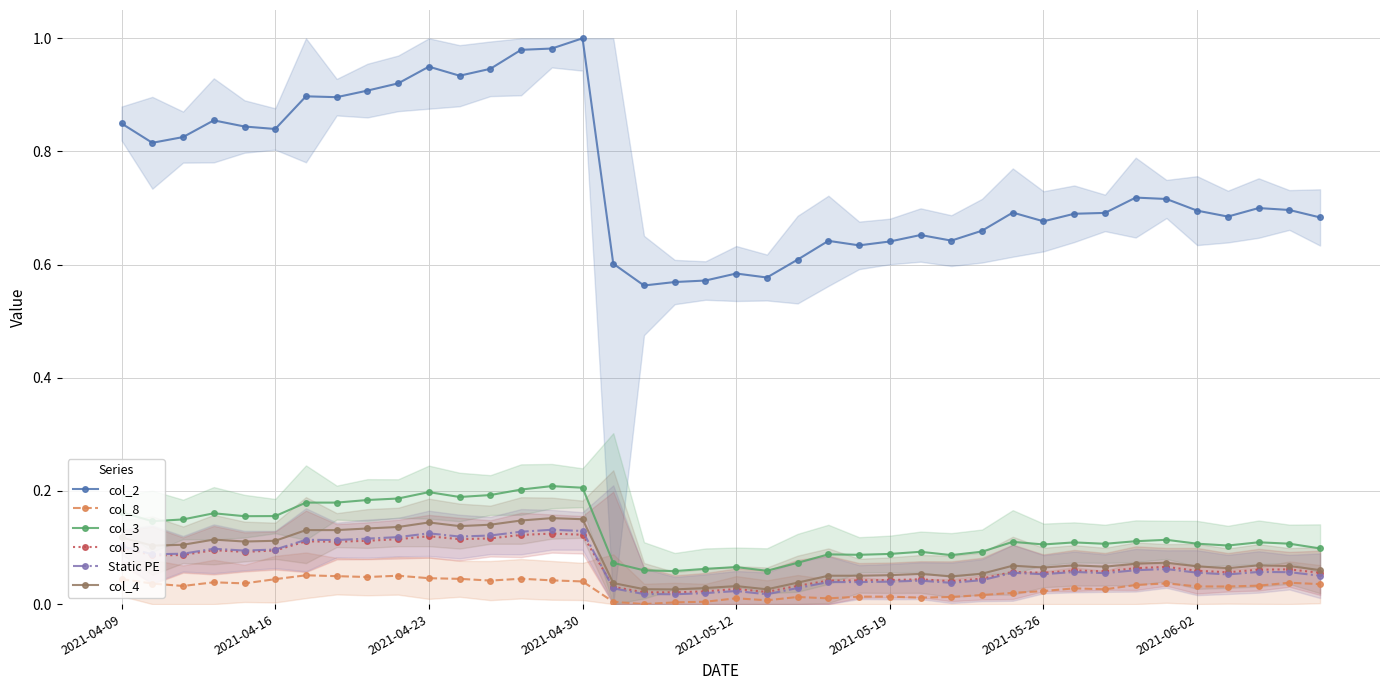

How many lines are shown in the chart?

6